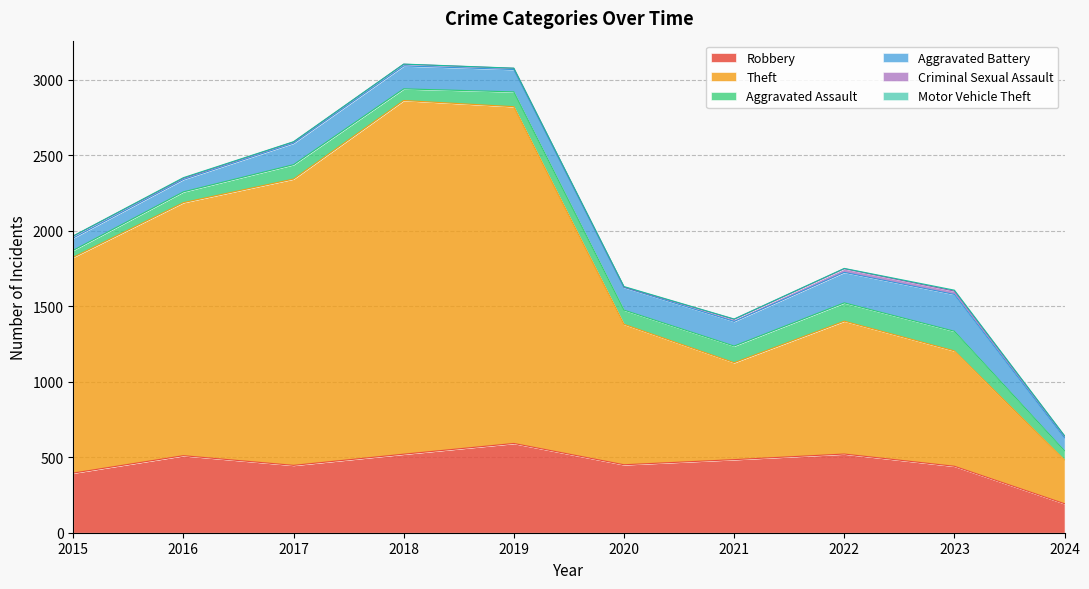

What is the sum of the Aggravated Assault values at 2021 and 2015?

156